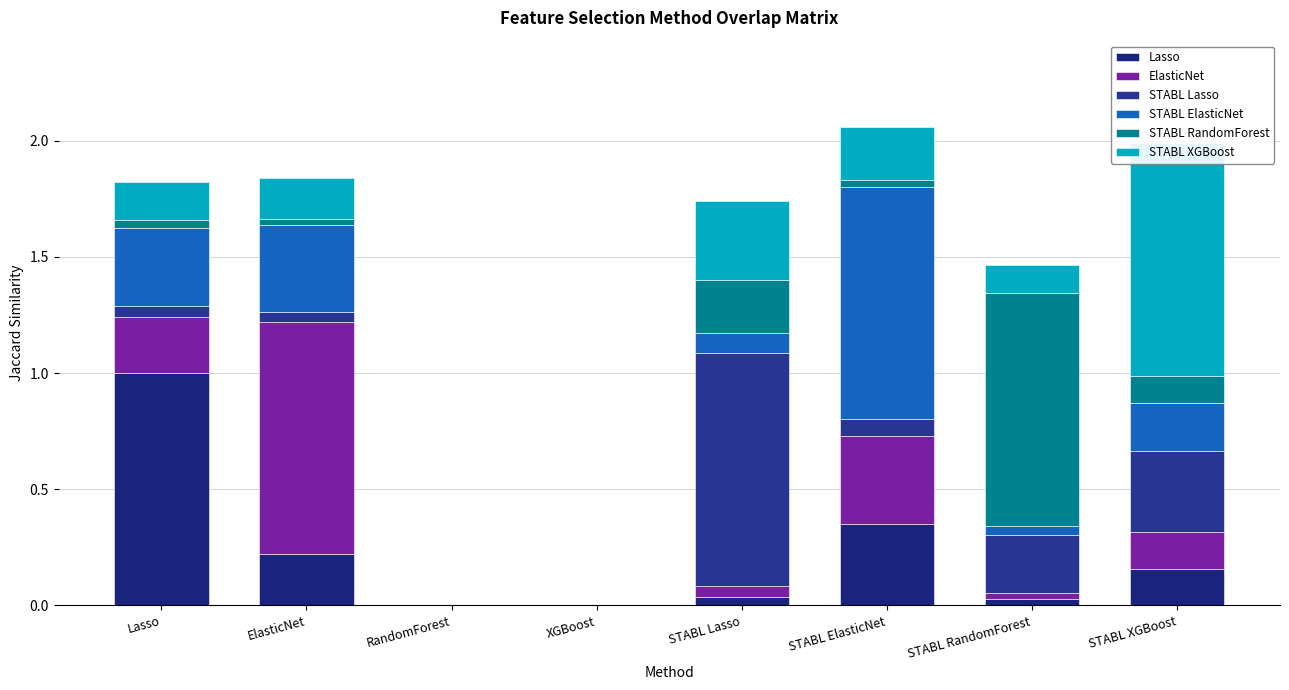

How many data points does each series have?

8